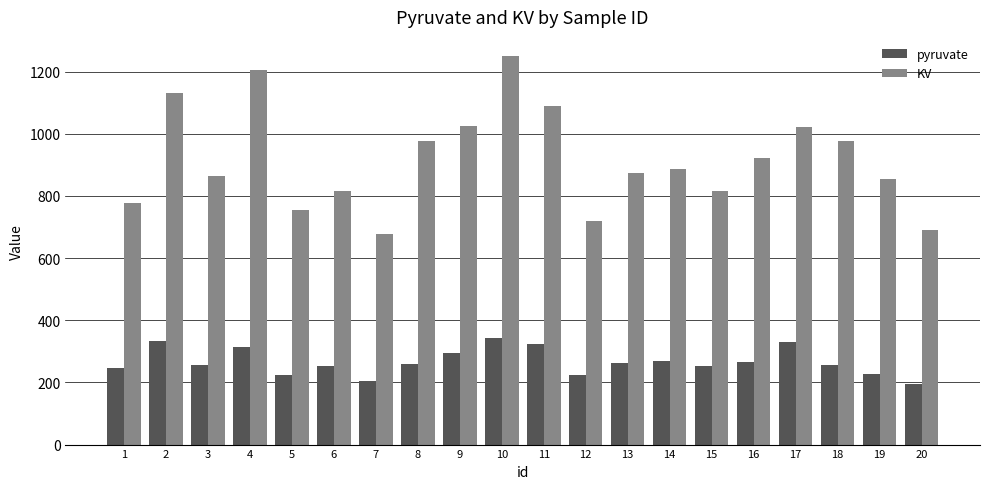

List the series in order of their overall mean, highest first.

KV, pyruvate